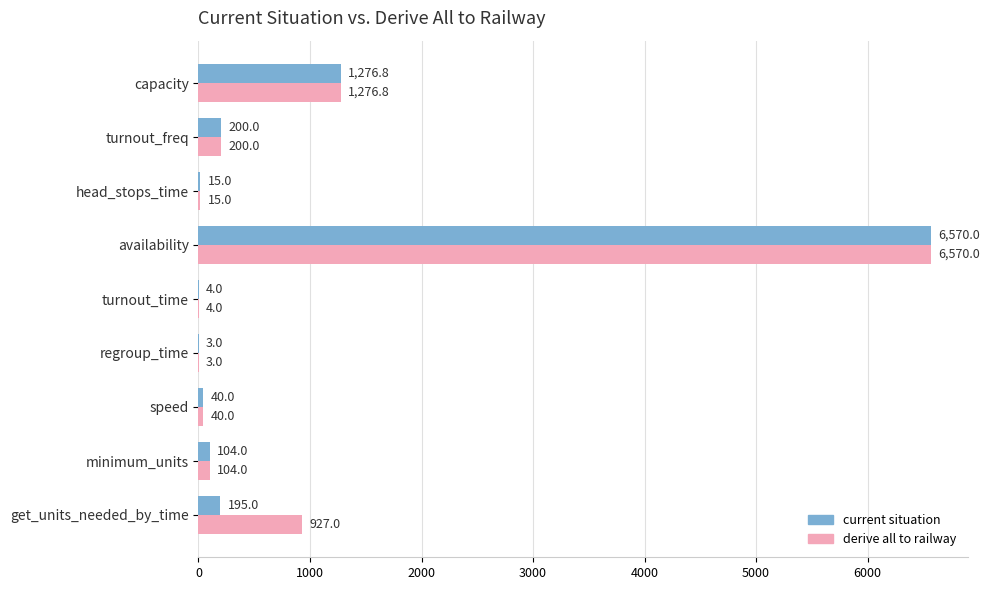

What is the greatest value displayed?

6570.0